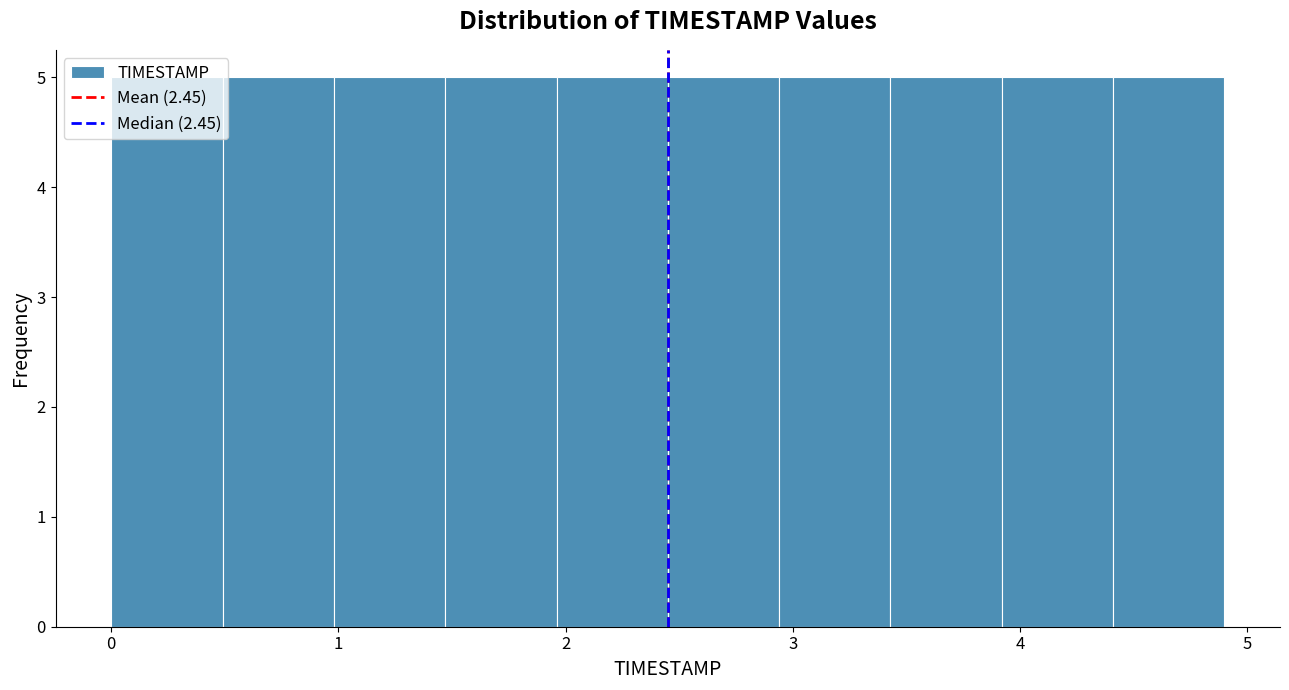

How tall is the bar that spans 0.49 to 0.98 on the x-axis? Neither the bar edges nor the heights are printed on the chart, so give them approximately, as read against the axes.

5